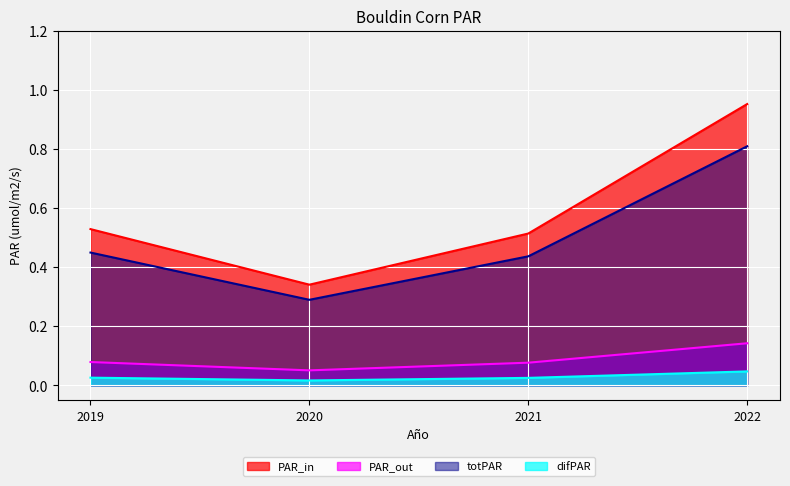

True or false: the data has more than 1 interior local peaks.

False